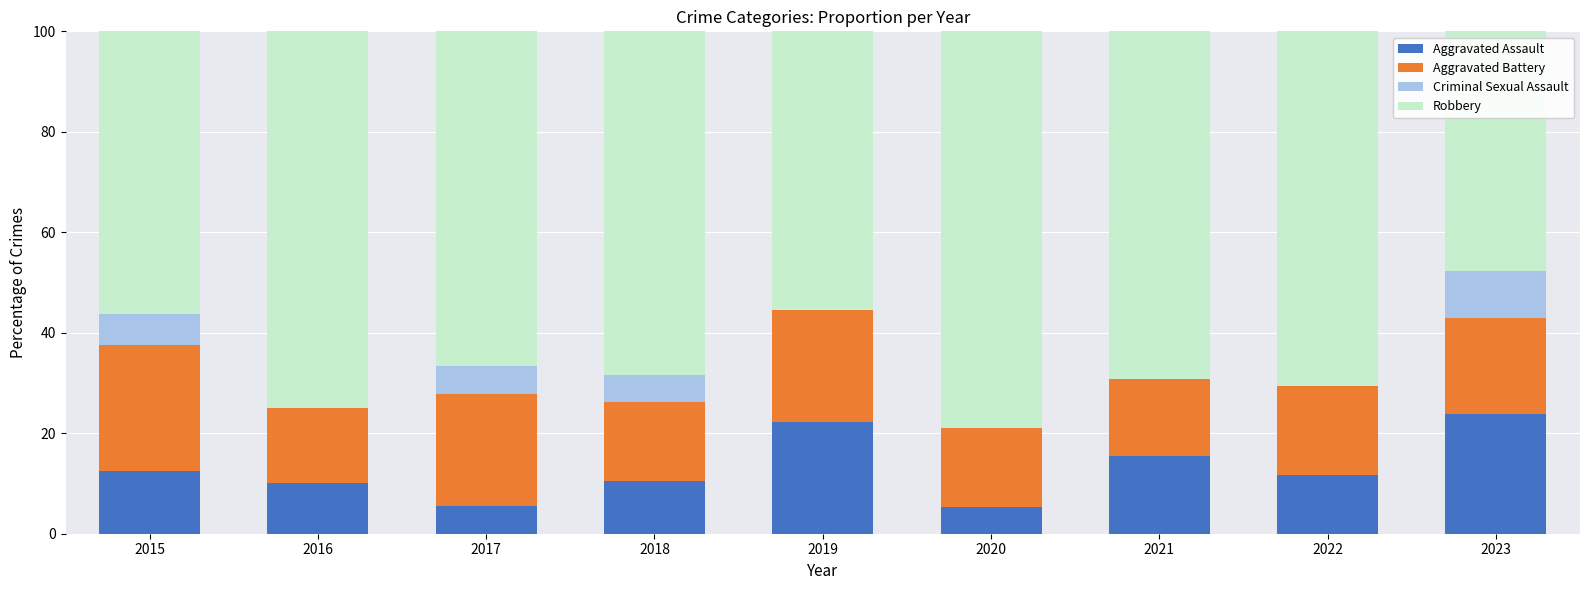

What is the total value across all series at 2015?

100.0